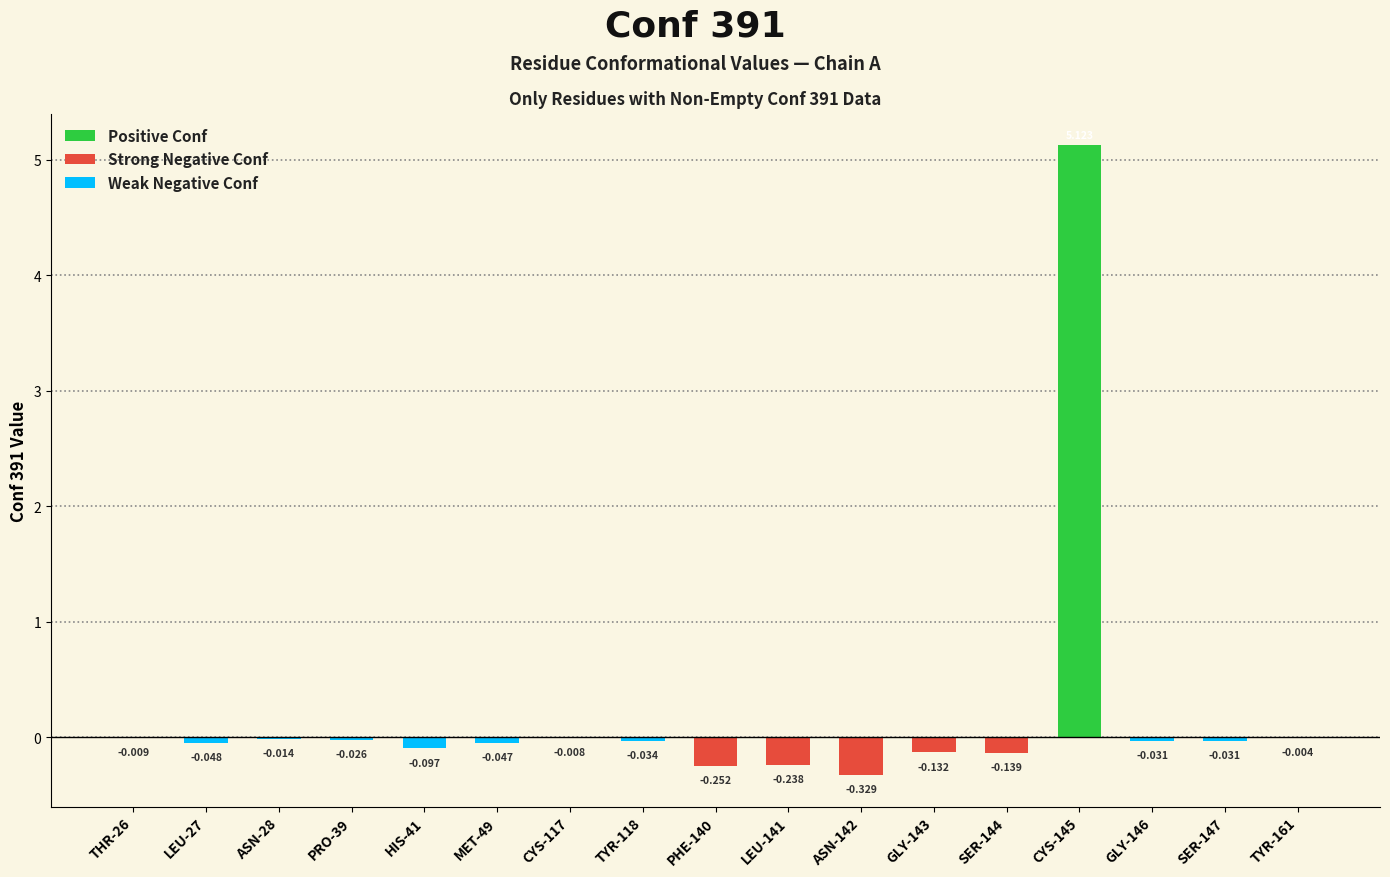

List the labels in order of value, smallest first.

ASN-142, PHE-140, LEU-141, SER-144, GLY-143, HIS-41, LEU-27, MET-49, TYR-118, SER-147, GLY-146, PRO-39, ASN-28, THR-26, CYS-117, TYR-161, CYS-145